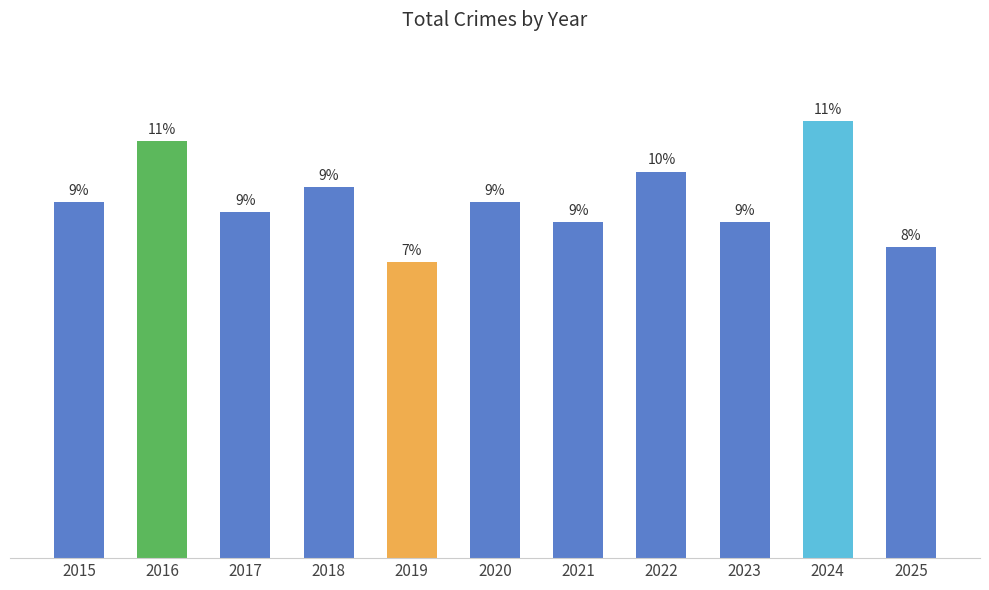

Reading left to right, extract all data points from this chart.

71	83	69	74	59	71	67	77	67	87	62